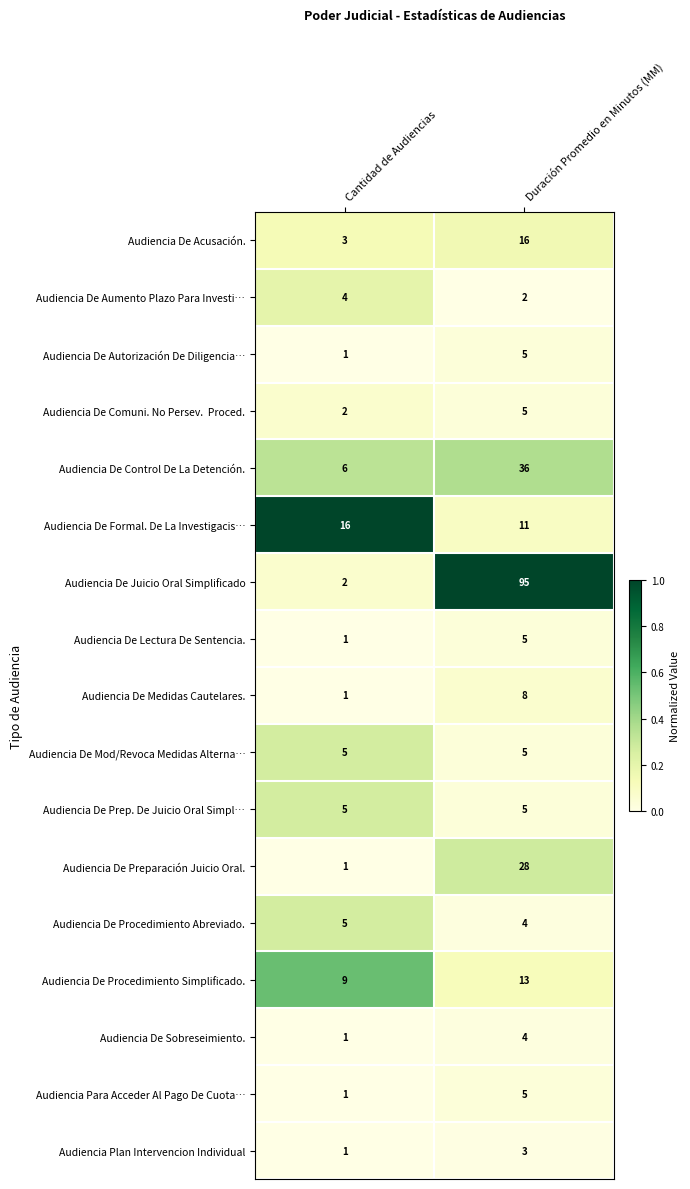

Which series has the largest range (max minus min)?

Audiencia De Juicio Oral Simplificado